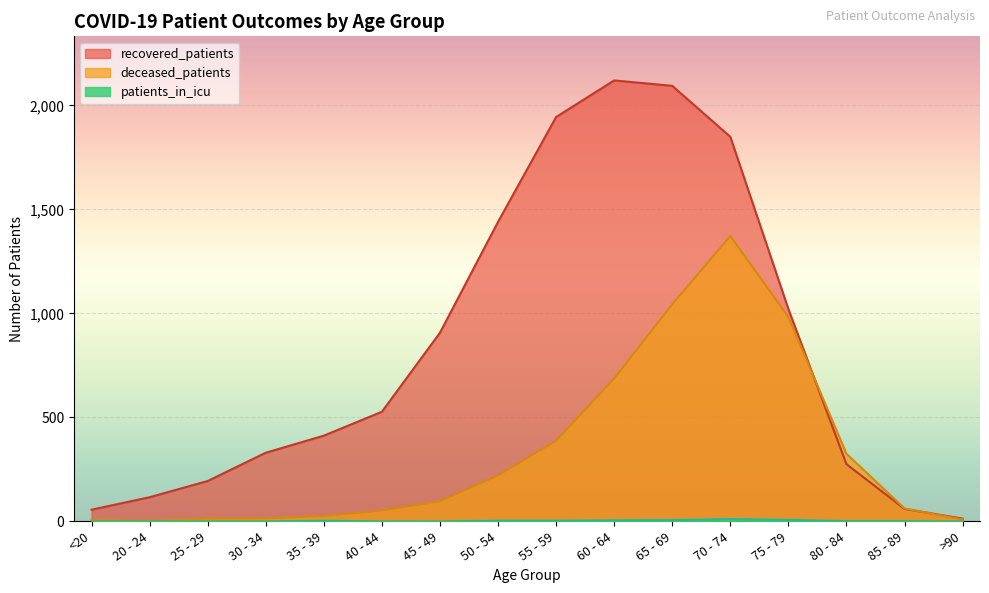

At which label does recovered_patients first exceed 527?

45 - 49